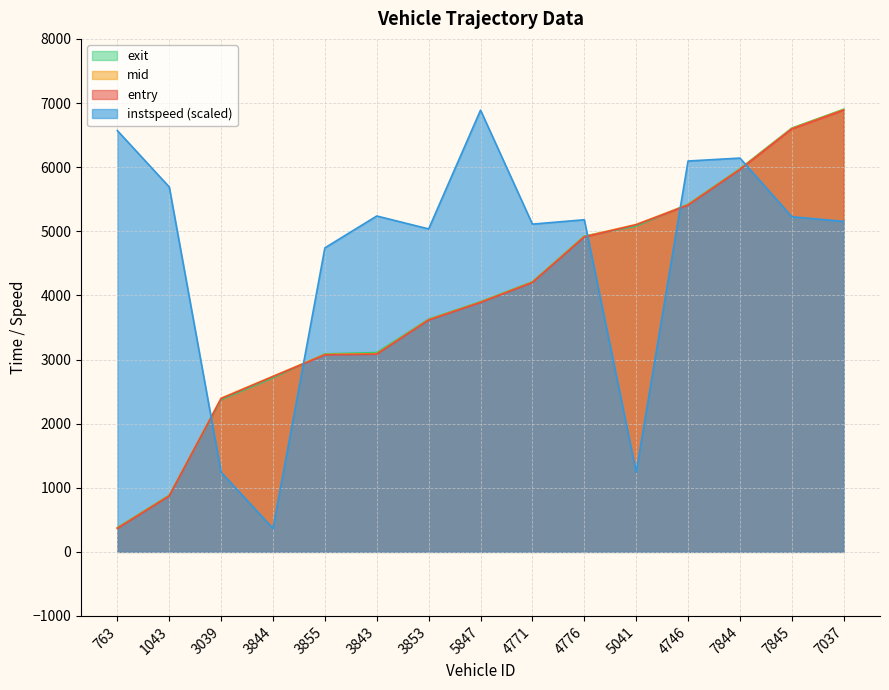

Which category has the highest value in the exit series?

7037